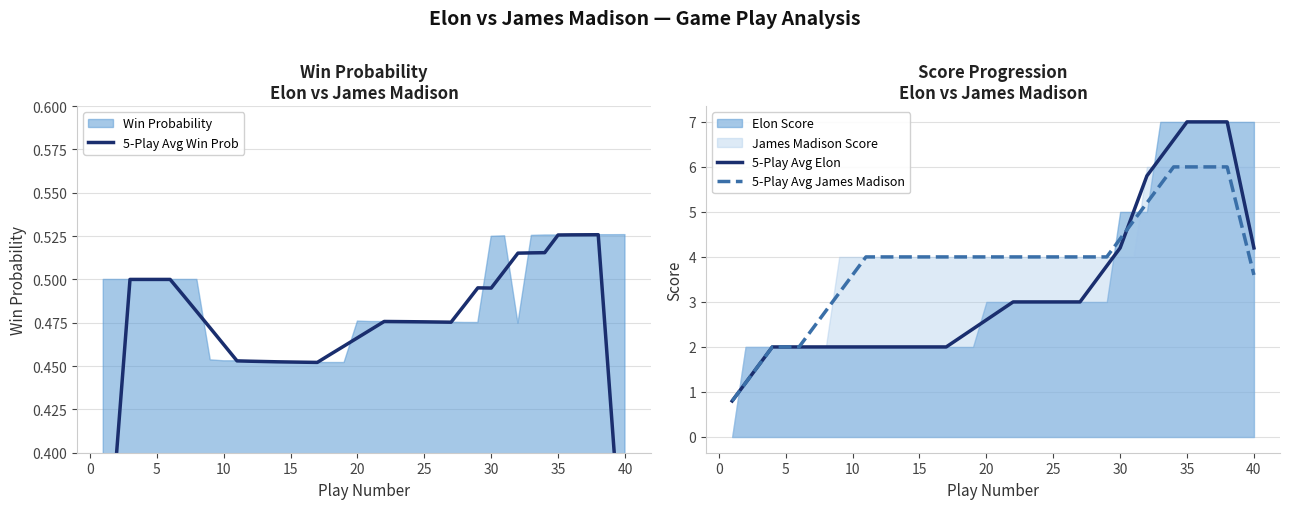

The 5-Play Avg James Madison series shows 6.3 at 20. True or false?

False